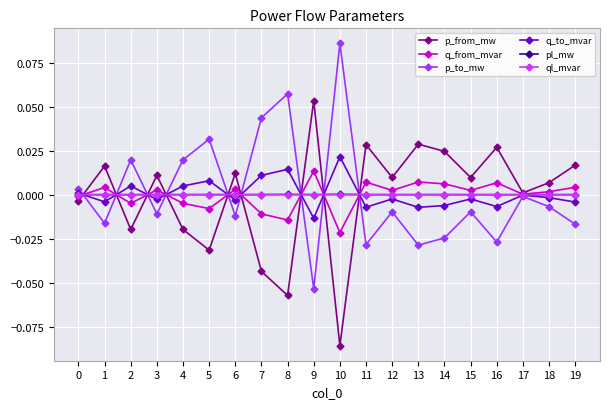

True or false: q_to_mvar has a value of -0.0 at 16.

True